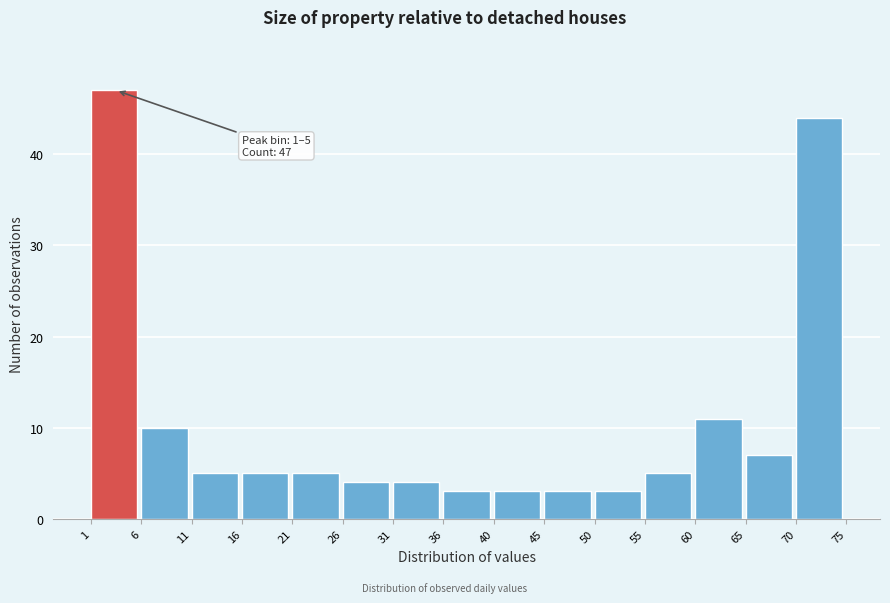

Over which range of the x-axis is the bar tallest?

1 to 6